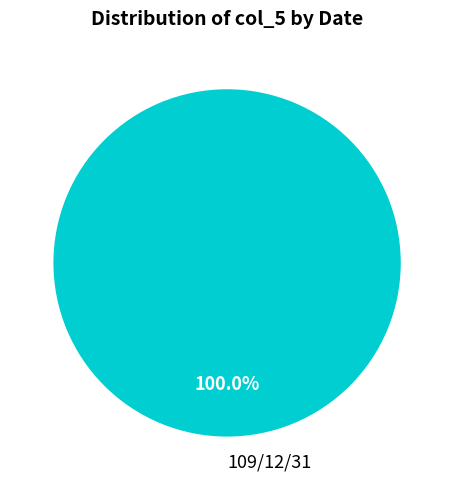

Which category accounts for the majority?

109/12/31